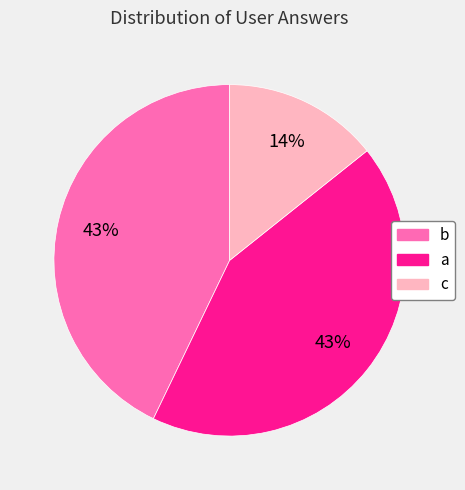

Between b and c, which is larger?

b